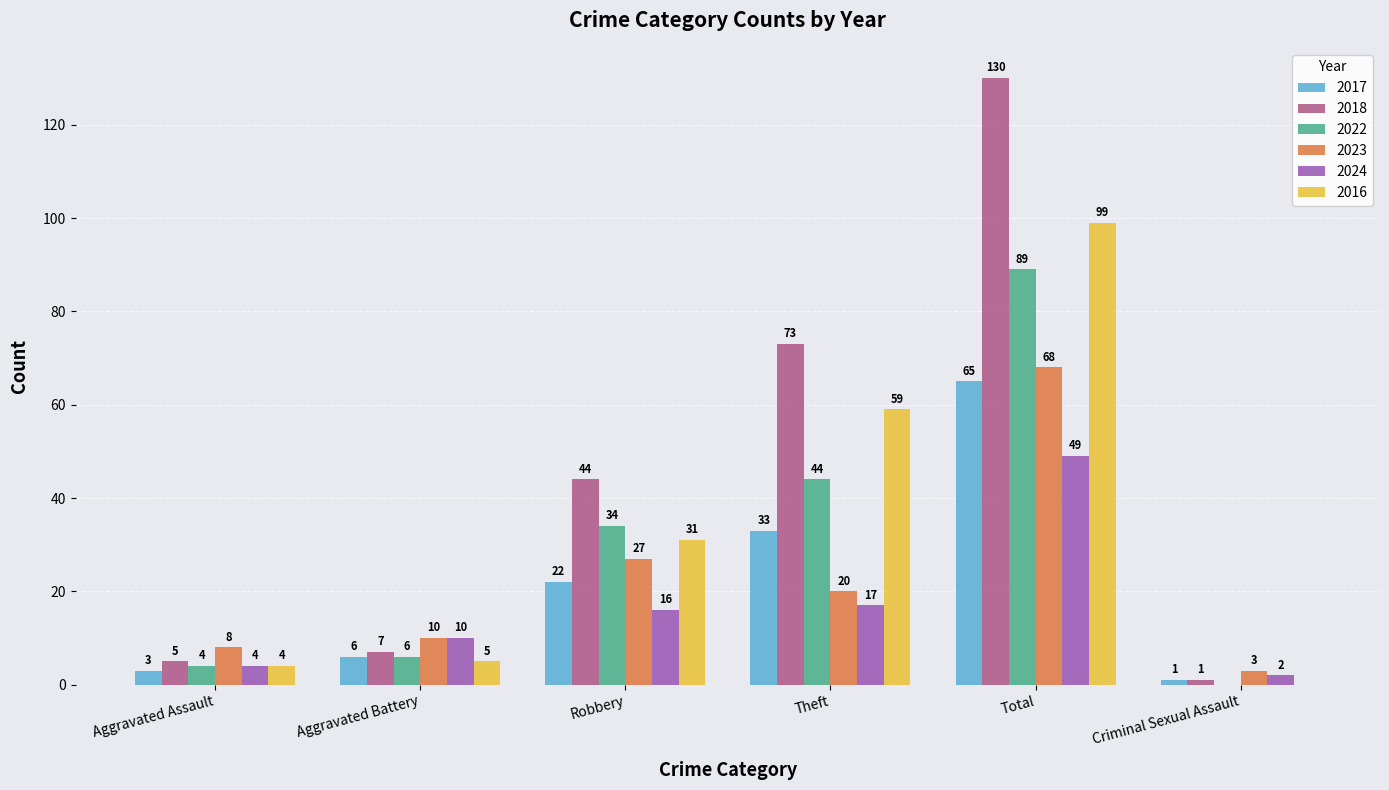

What is the spread (max minus min) of values at Aggravated Battery?

5